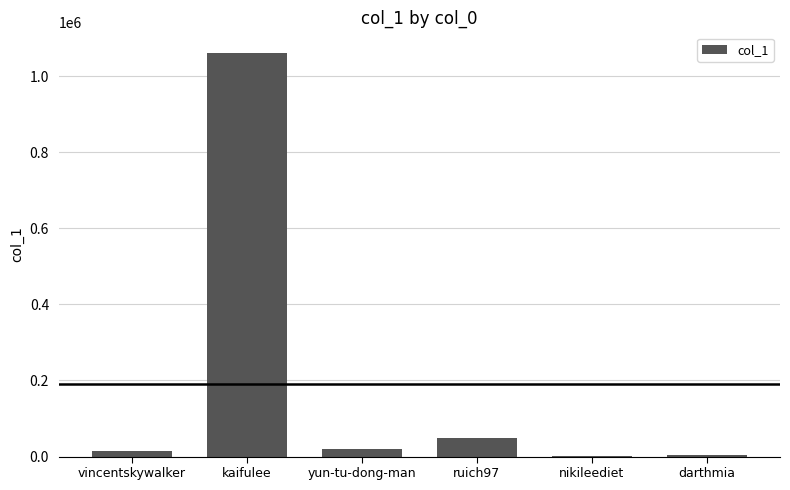

Where is the data nearest to the value 531220?

ruich97